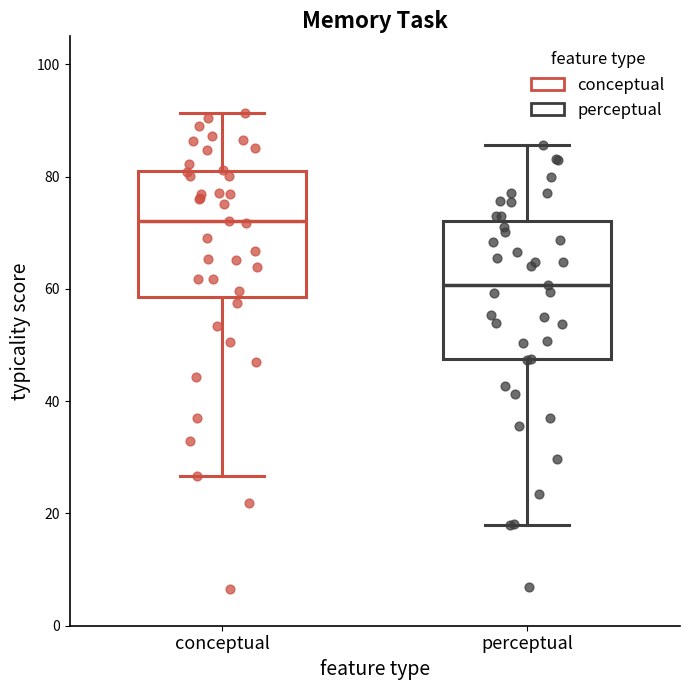

Which box has the lowest median line?

perceptual